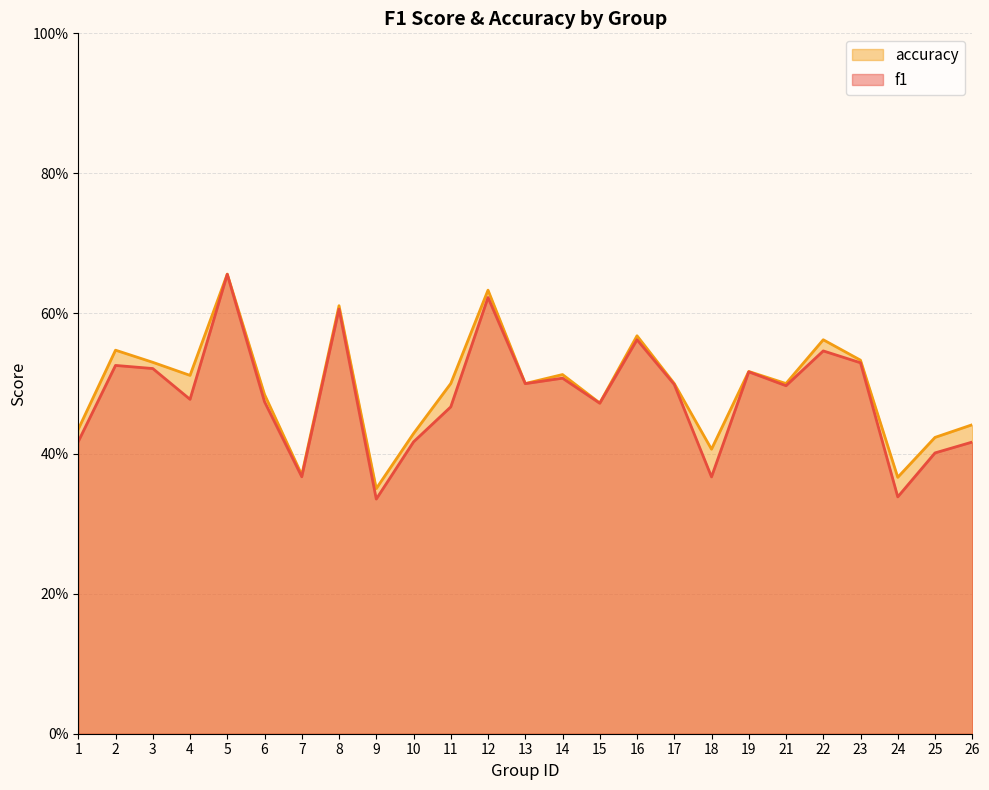

True or false: accuracy and f1 intersect in this chart.

False